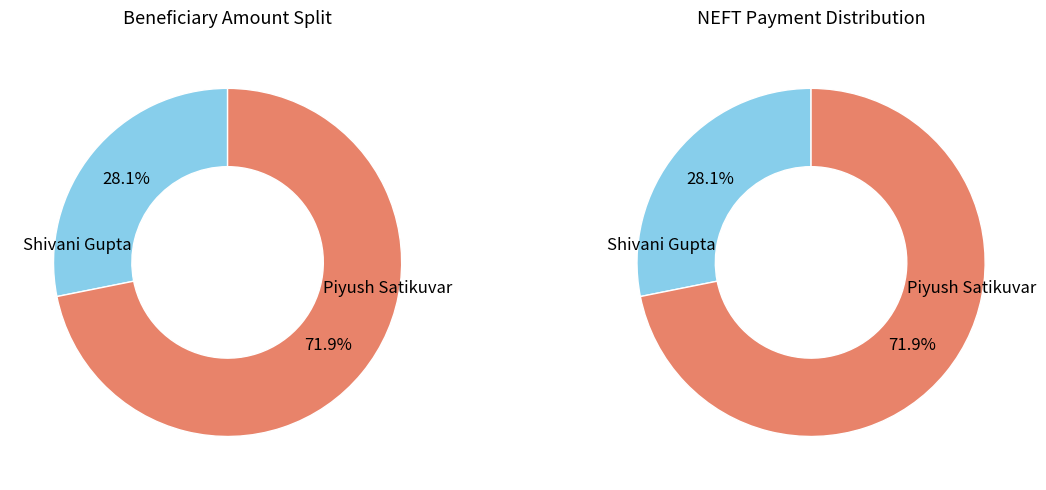

To the nearest percent, what percentage of the pie is Shivani Gupta?

28%